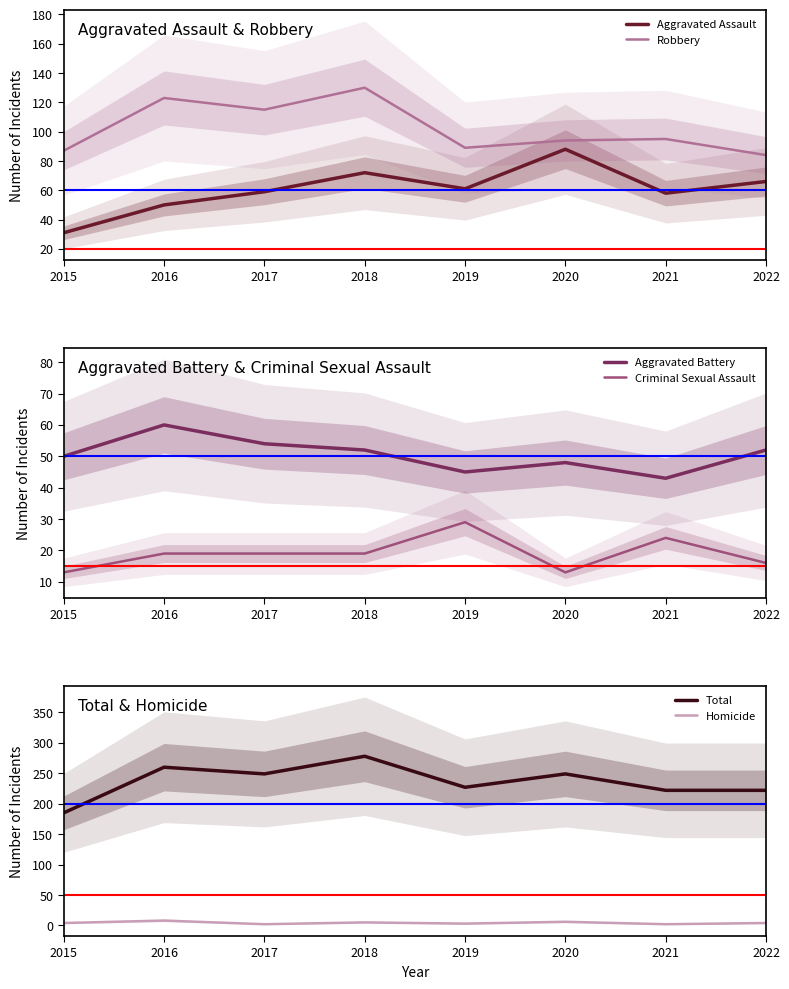

Where is the first local minimum for Criminal Sexual Assault?

2020